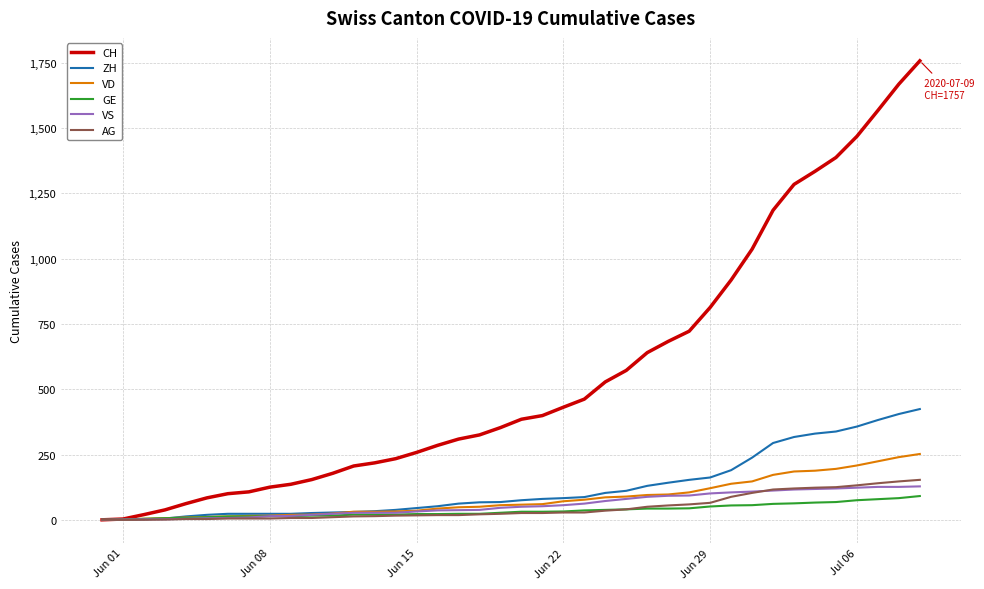

Which series has the largest total across all categories?

CH